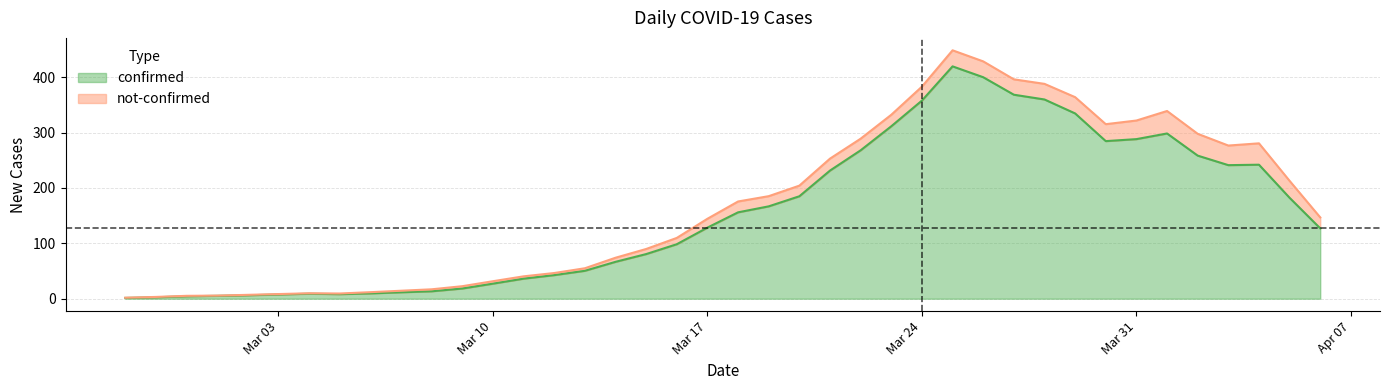

What are all the series names shown in the legend?

confirmed, not-confirmed